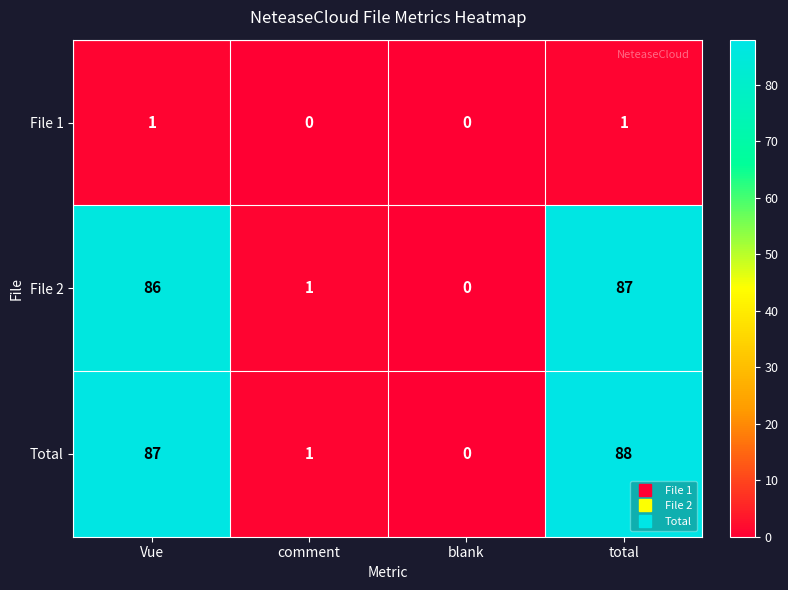

Between Vue and blank, which series saw the biggest shift?

Total